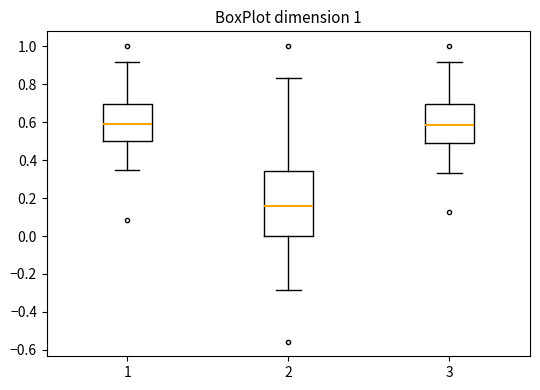

Reading left to right, transcribe this box plot: for each box, give where its median line is, the range the box spans, and where its two whiskers end, as read against the y-axis. The values are not printed on the chart, so give them approximately, as read against the axis.

1: median 0.60, box 0.50 to 0.70, whiskers 0.36 to 0.92
2: median 0.16, box 0.00 to 0.34, whiskers -0.28 to 0.84
3: median 0.58, box 0.50 to 0.70, whiskers 0.34 to 0.92